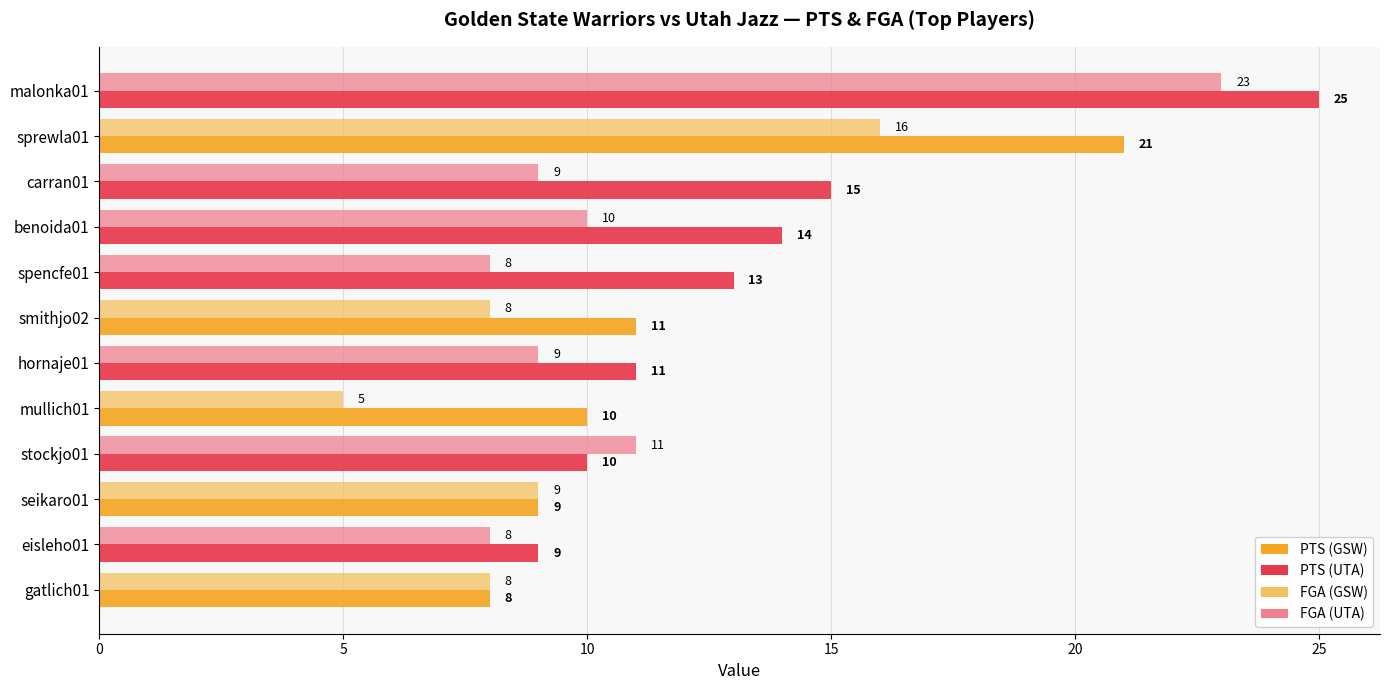

At which category does the chart reach its minimum across all series?

mullich01